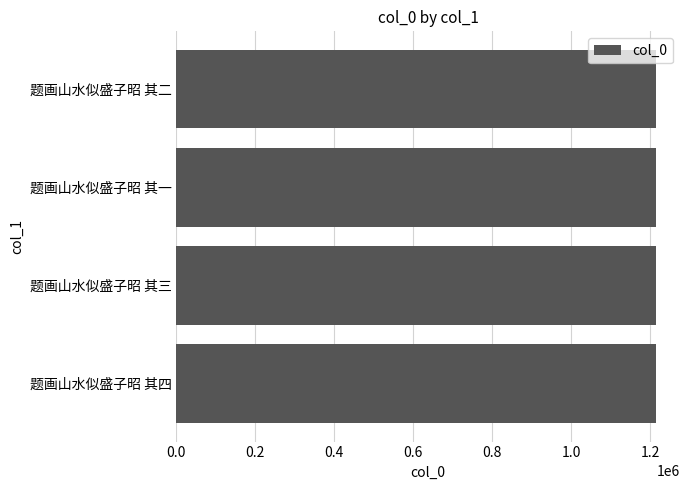

Is it true that the value at 题画山水似盛子昭 其二 is 2112970?

False